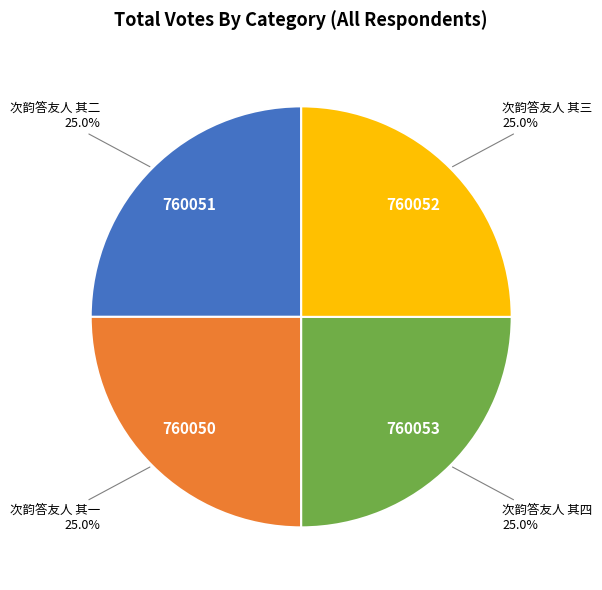

Is there a majority slice in this chart?

No